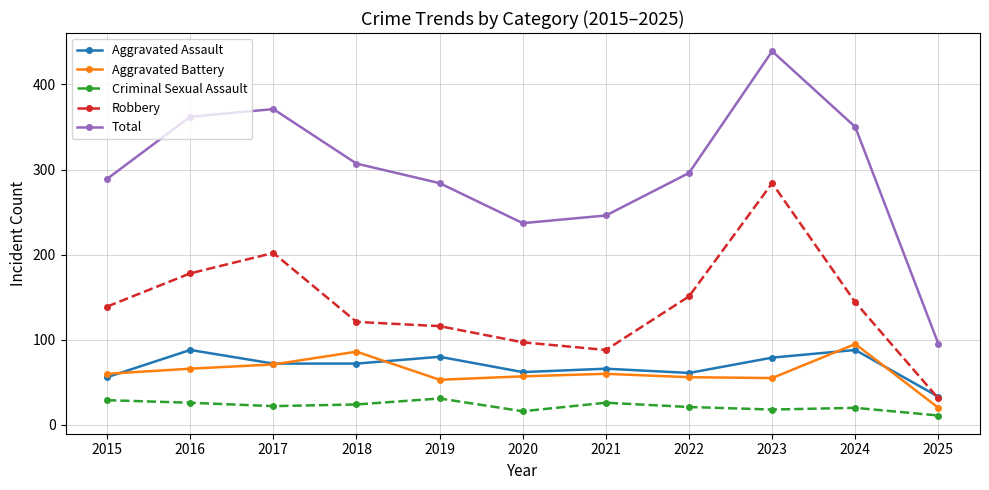

Count the number of data series in this chart.

5